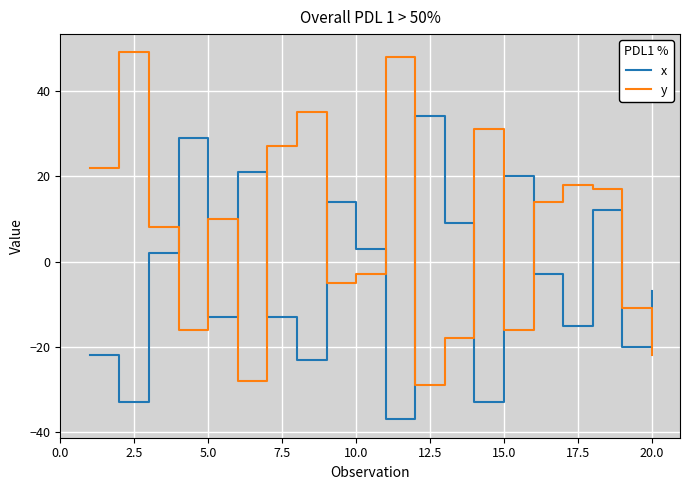

What is the highest value of the y series?

49